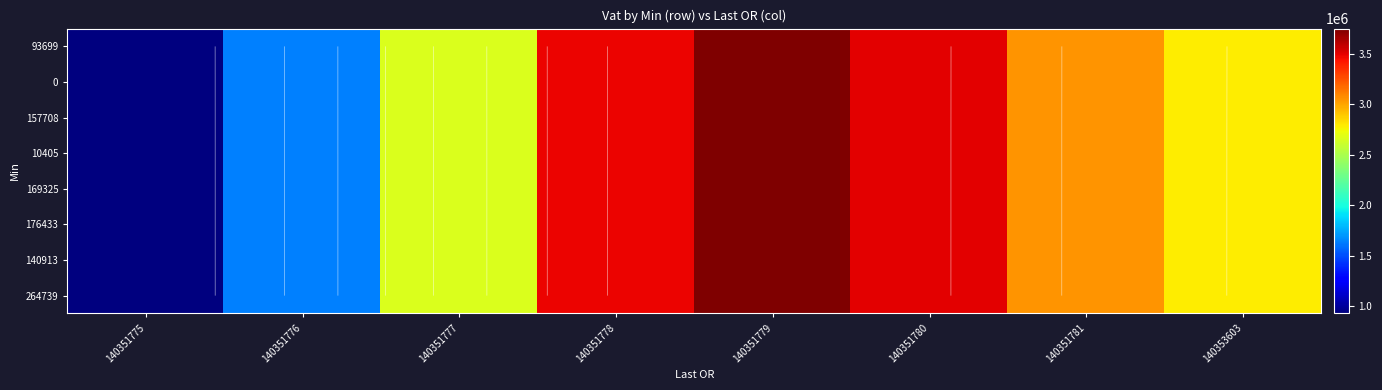

What is the smallest value displayed?

927900.4